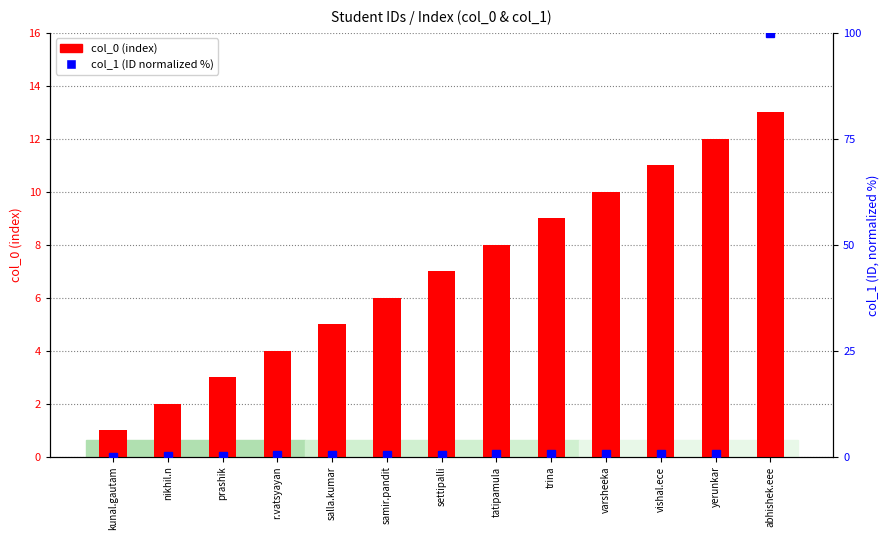

At which category is the sum across all series the highest?

abhishek.eee